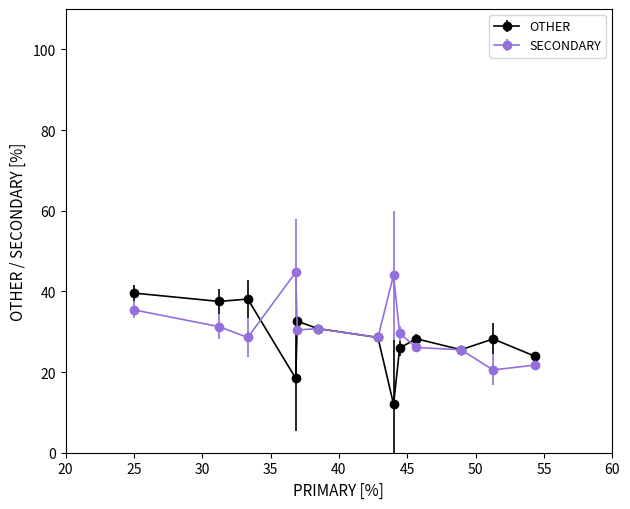

At how many categories does at least one series exceed 16?

13